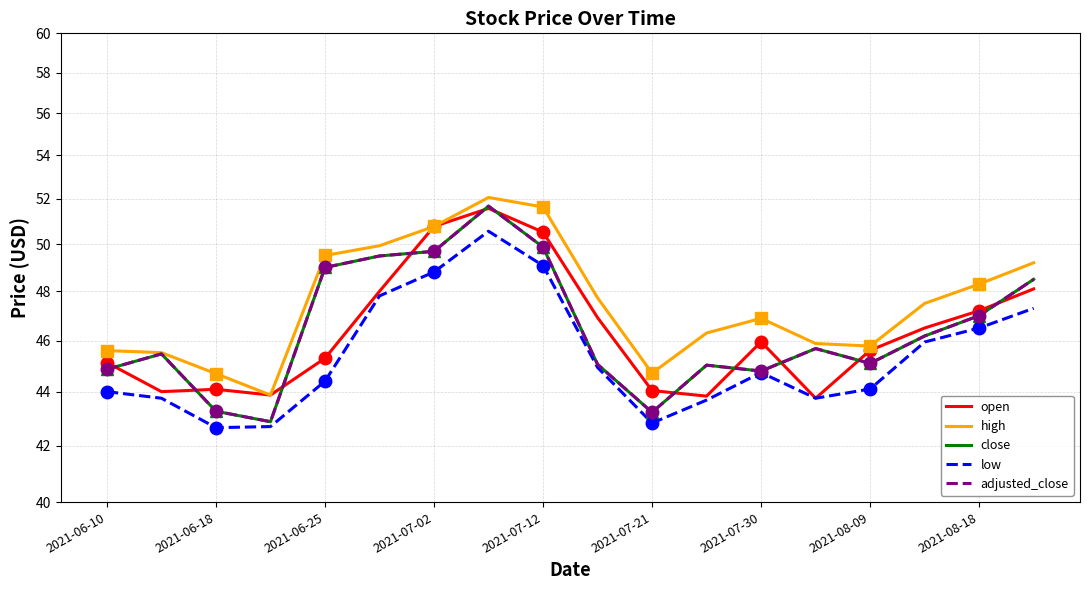

Where is high nearest to the value 47?

2021-07-30